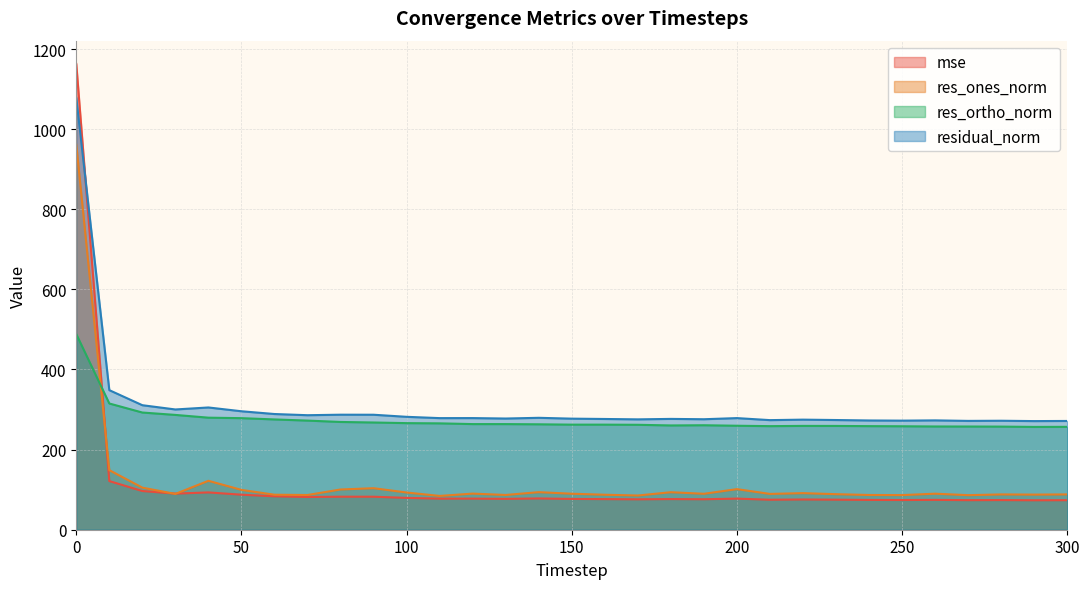

What is the total value across all series at 210?

696.4